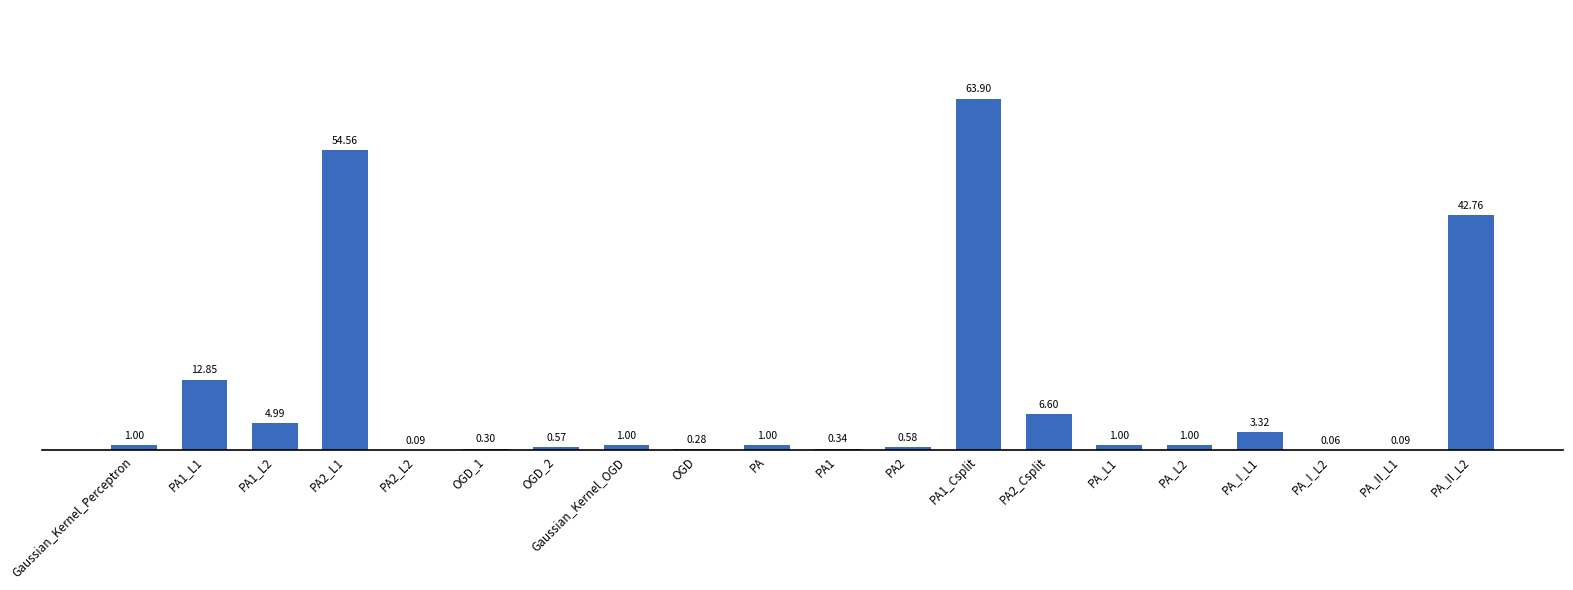

What is the sum of the values at PA and PA2_L2?

1.1